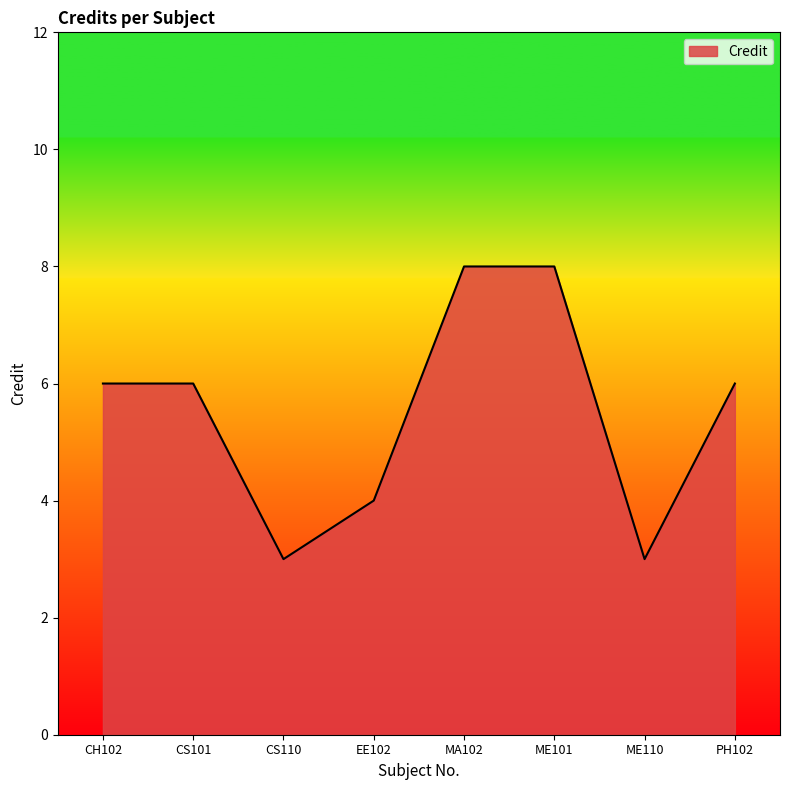

What is the change in value from EE102 to PH102?

+2